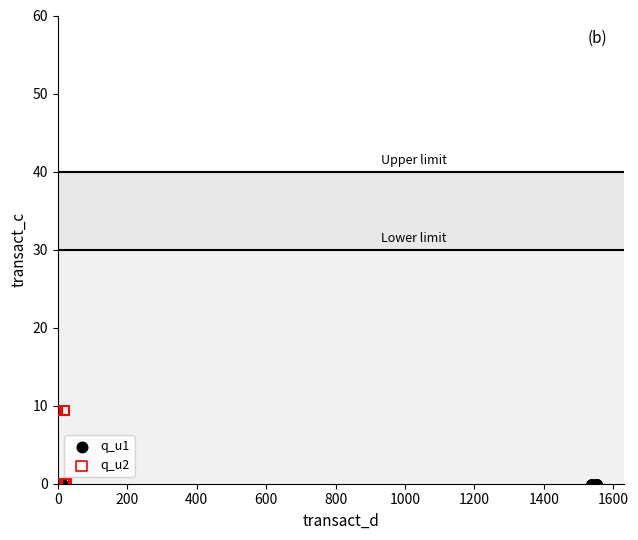

Which series contains the highest Y value?

q_u2